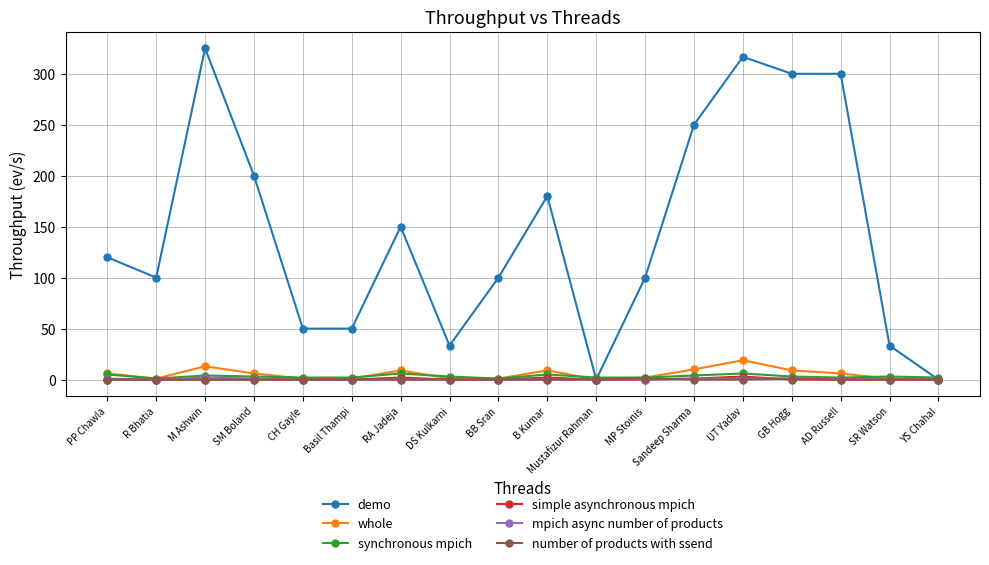

Which series changed the most between DS Kulkarni and YS Chahal?

demo